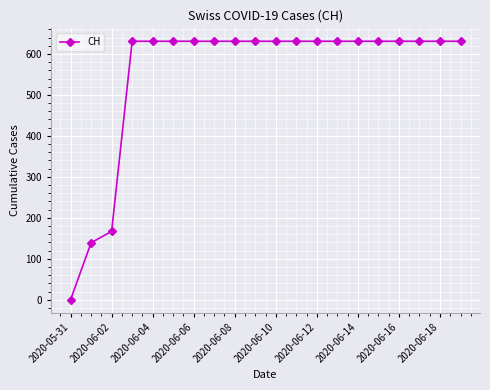

How many values are above zero?

19